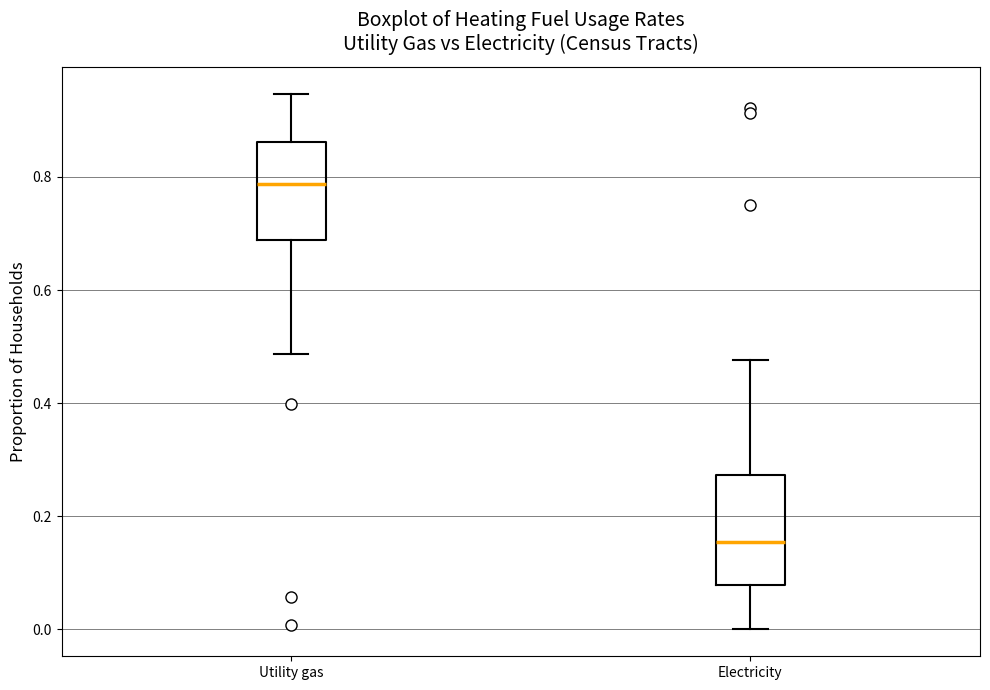

Which box is the tallest, from its lower edge to its upper edge?

Electricity